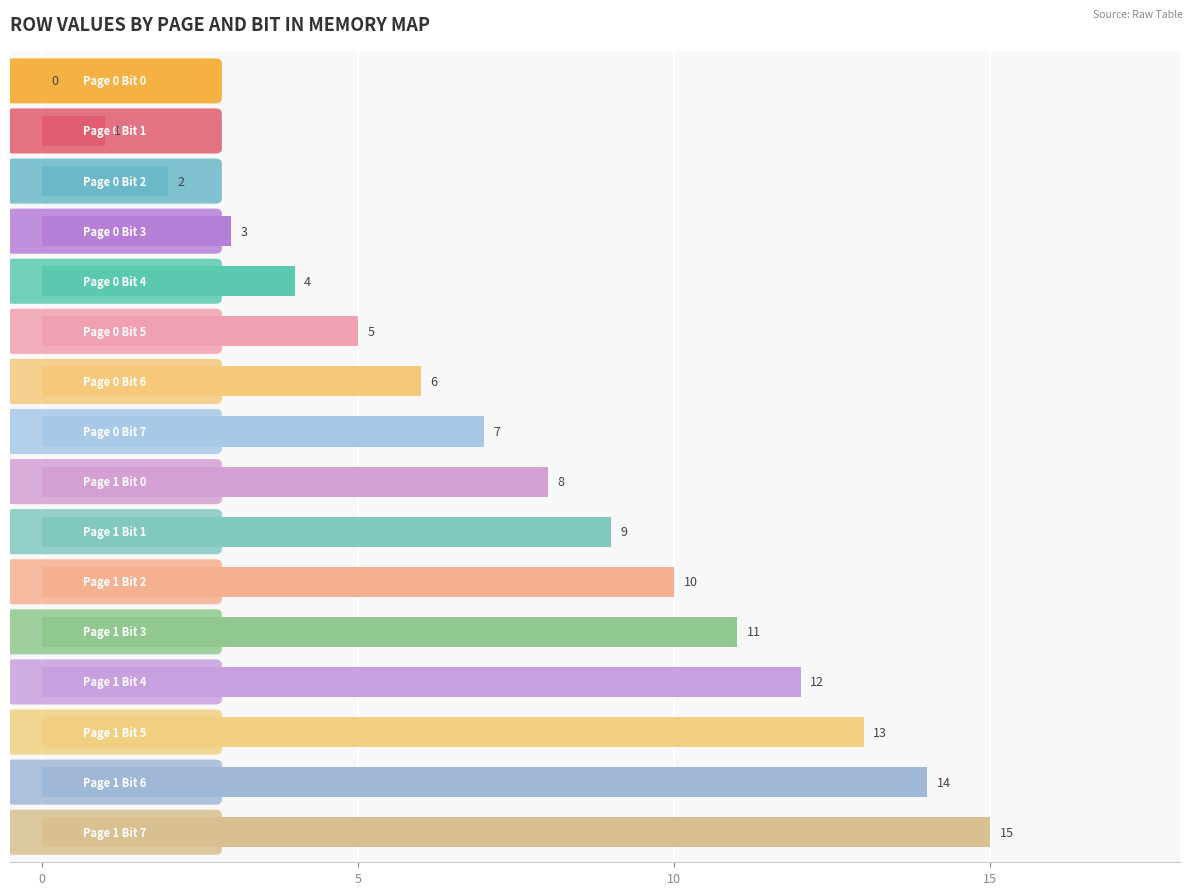

What is the sum of all values?

120